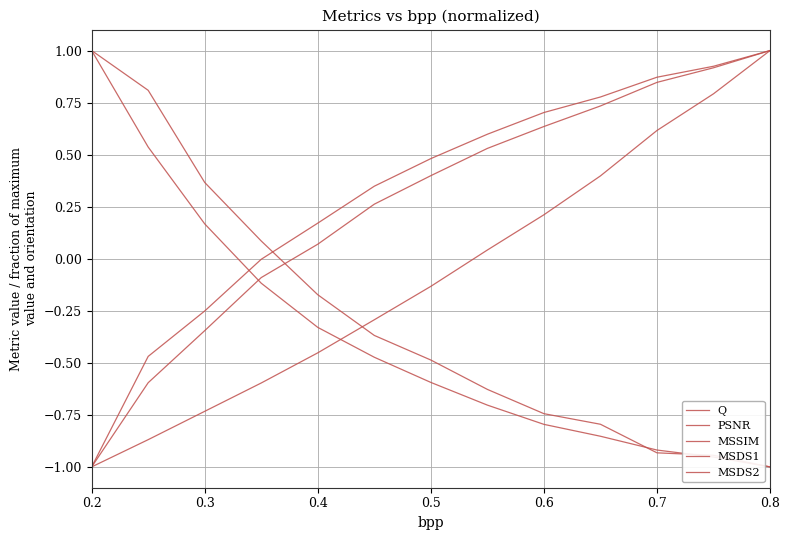

Is this an area chart (filled region under the line)?

No